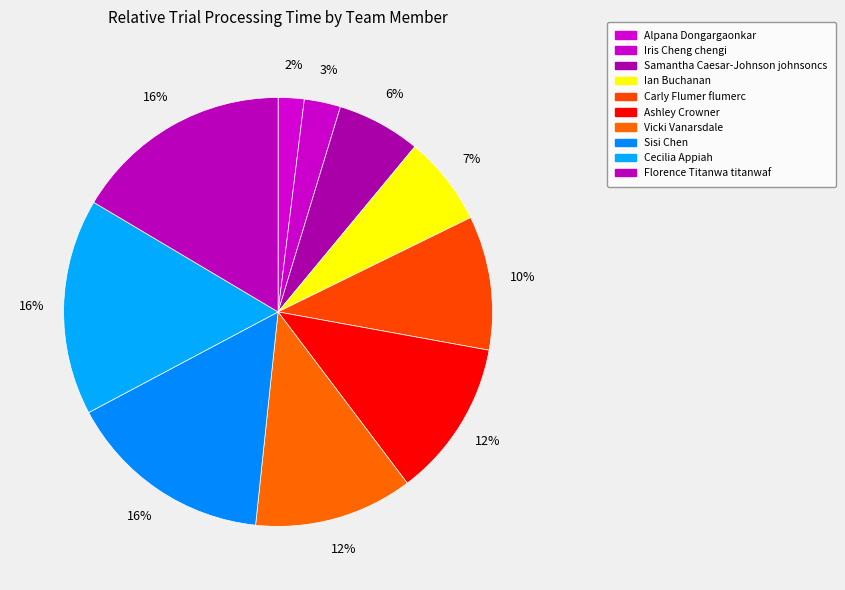

How many slices are in this pie chart?

10